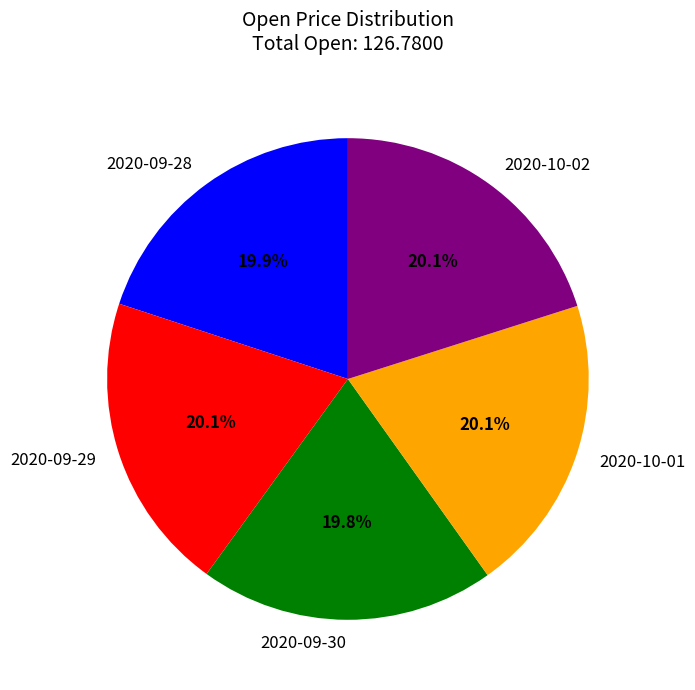

What is the ratio of the value at 2020-10-02 to the value at 2020-09-29?

1.0